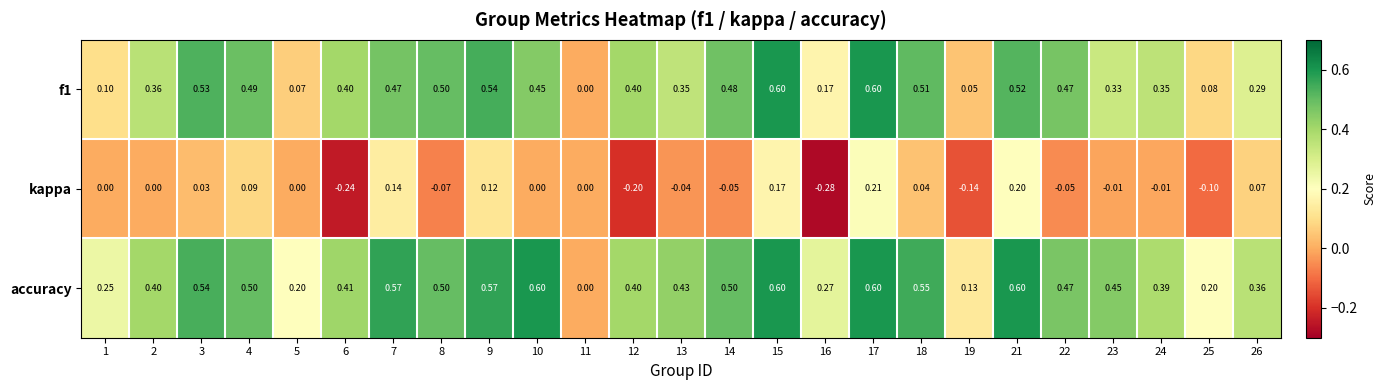

Which series has the largest total across all categories?

accuracy